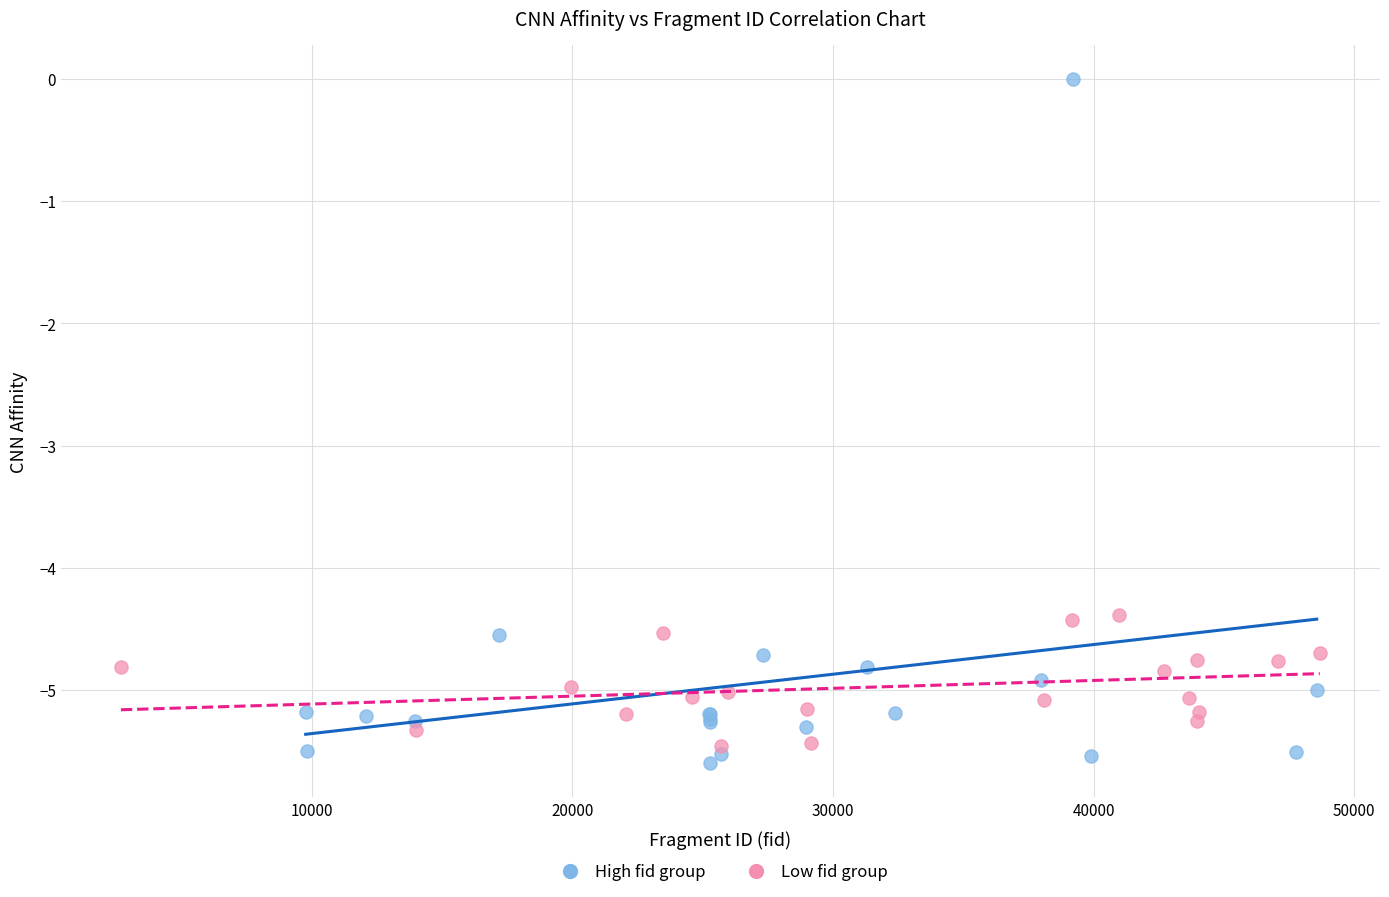

Which series has the largest Y range (max minus min)?

High fid group